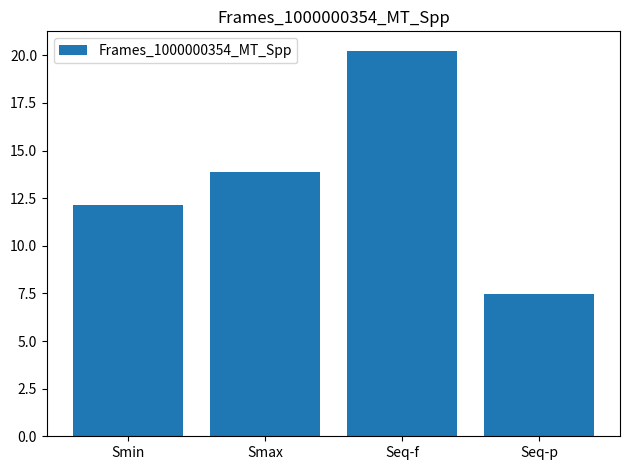

The value at Seq-p is 13.2. True or false?

False